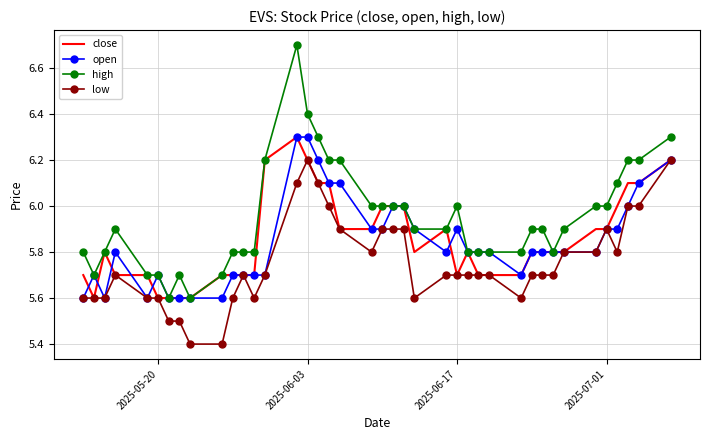

What is the lowest value of the low series?

5.4